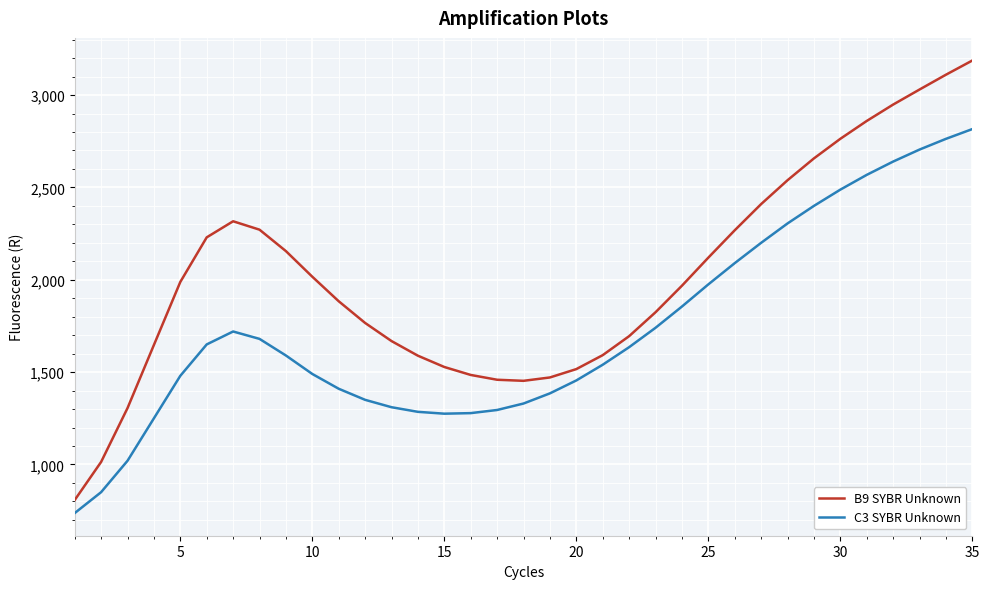

Which series has the widest spread of values?

B9 SYBR Unknown